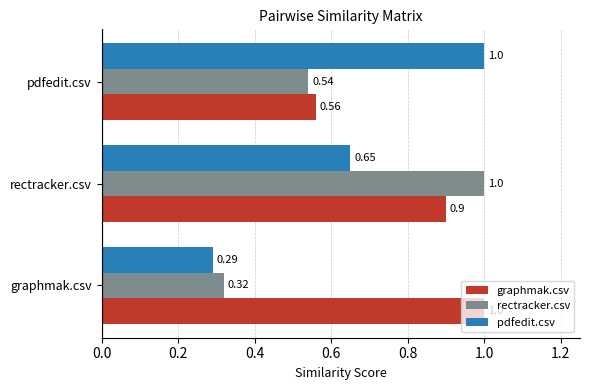

What is the difference between the maximum and minimum values in the graphmak.csv series?

0.4